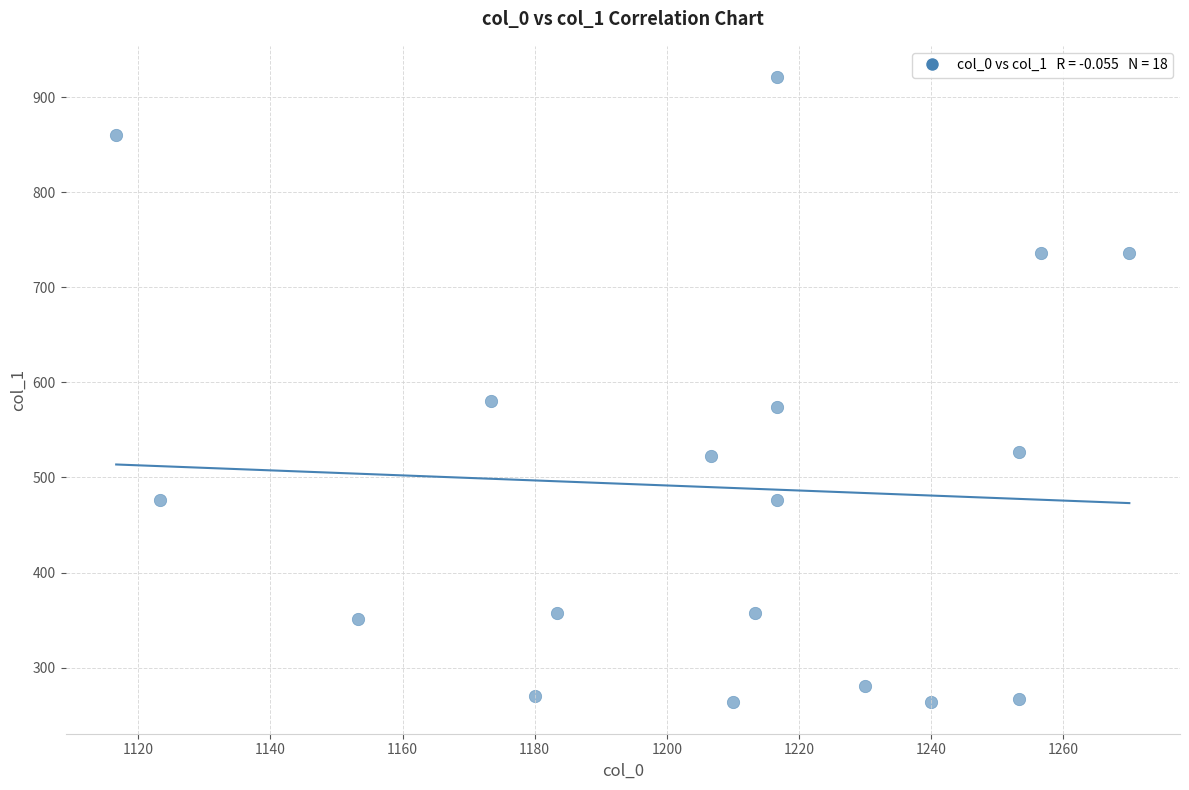

What is the range of X values (max minus min)?

153.3